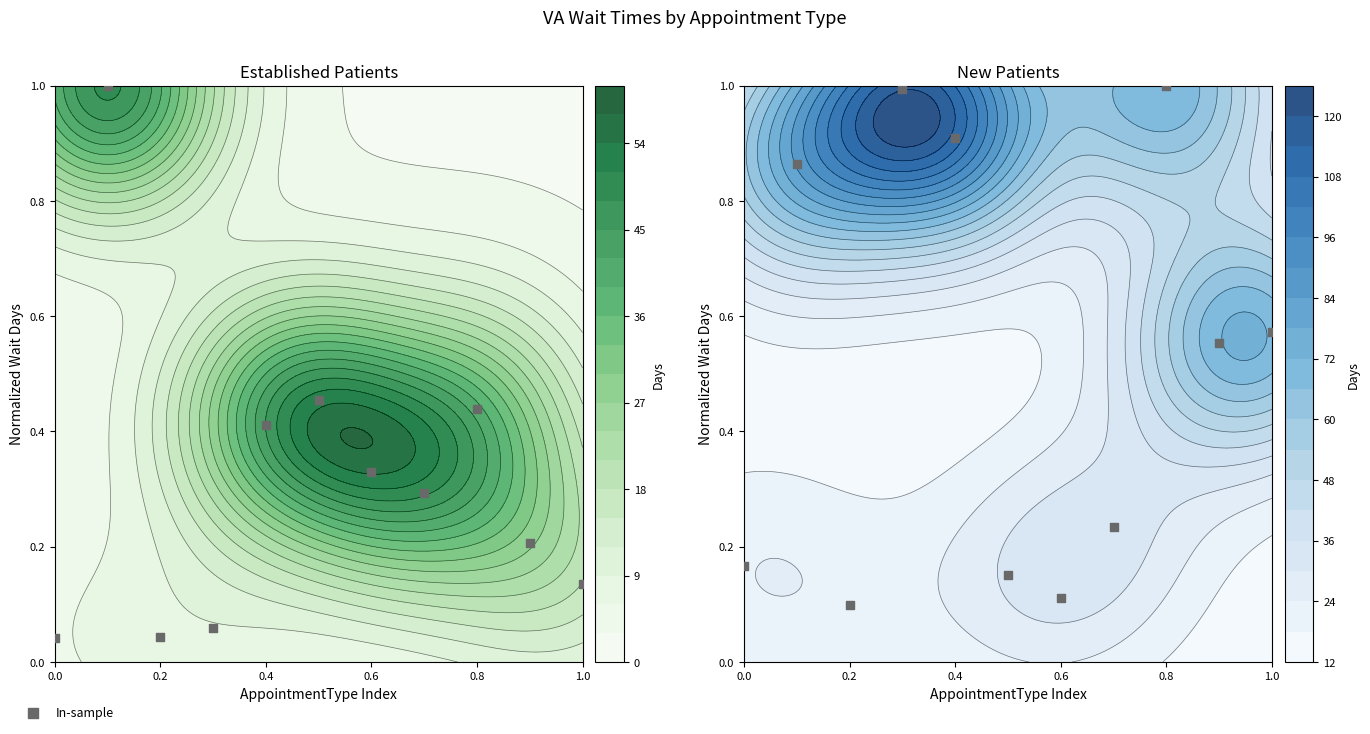

Reading left to right, transcribe all the data shown in this chart.

0.2	0.9	0.1	1.0	0.9	0.2	0.1	0.2	1.0	0.6	0.6